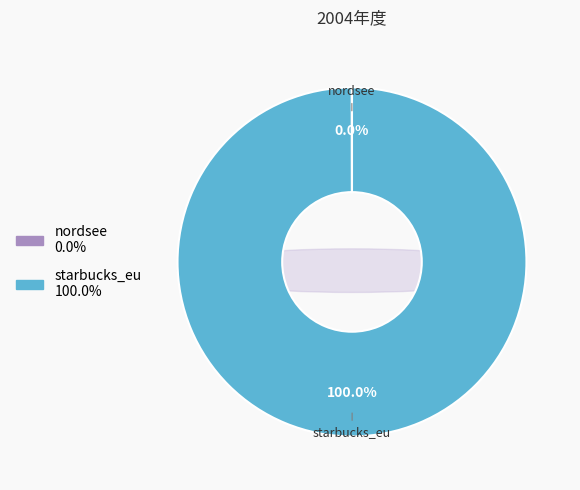

How many slices are in this pie chart?

2